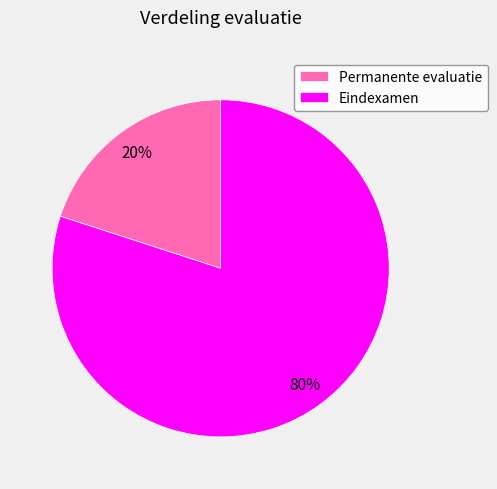

To the nearest percent, what is the difference between the Eindexamen and Permanente evaluatie slice percentages?

60%